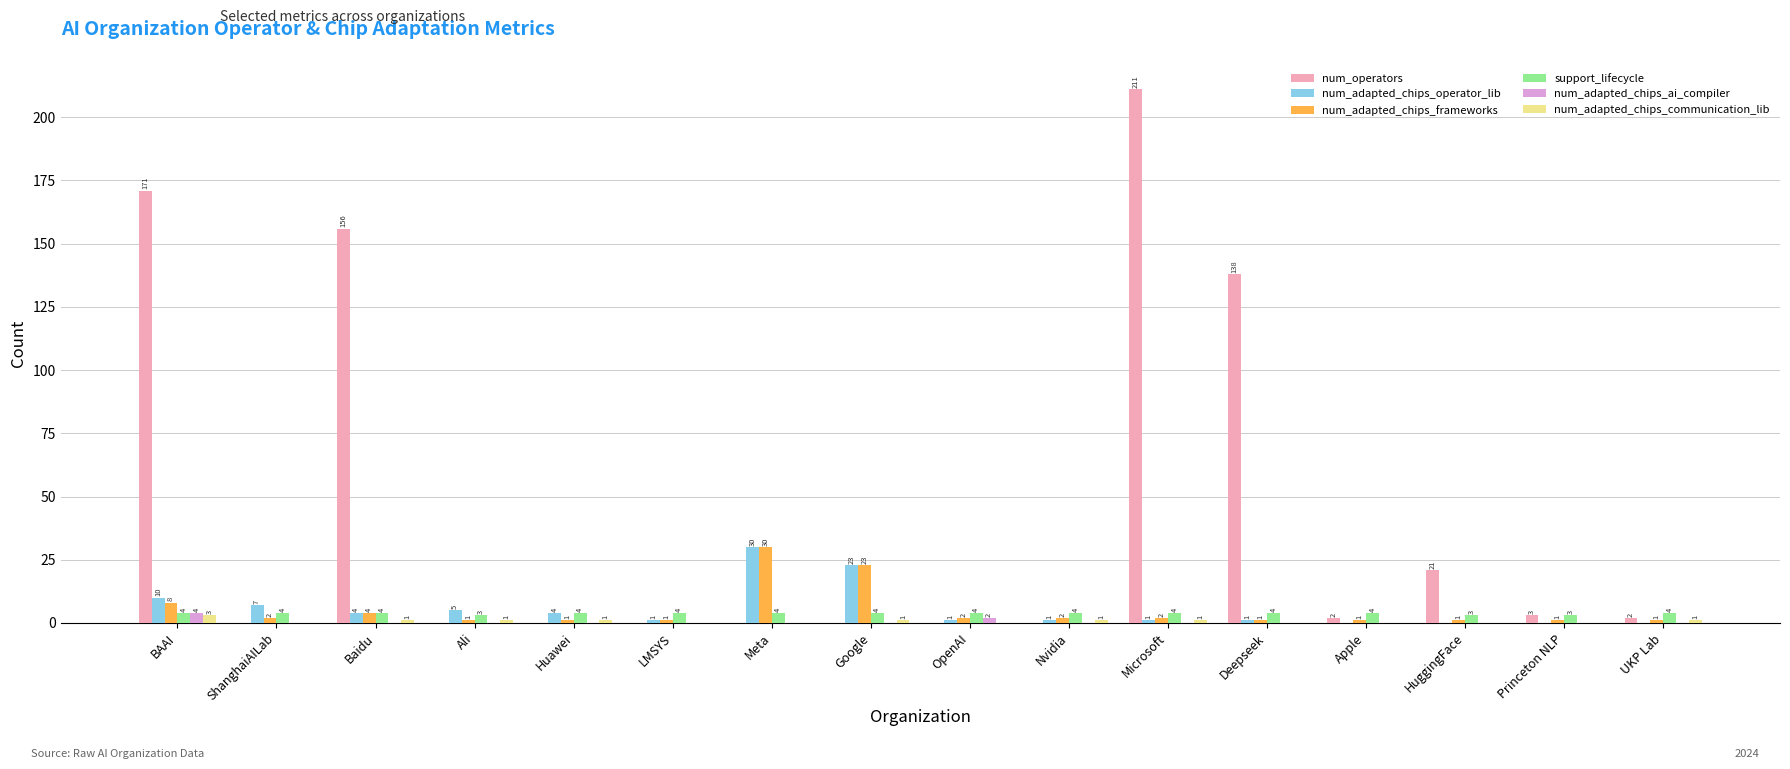

True or false: num_adapted_chips_communication_lib has a value of 1 at Ali.

True